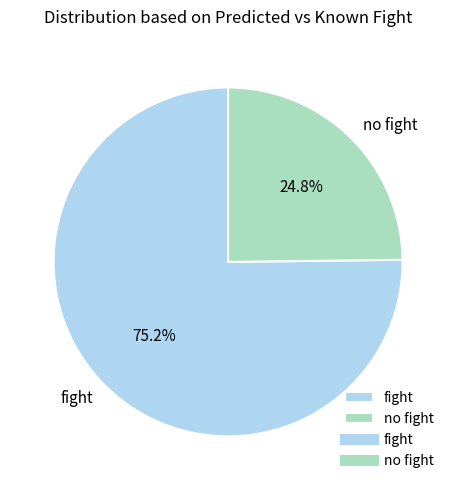

Count the number of slices in the pie.

2